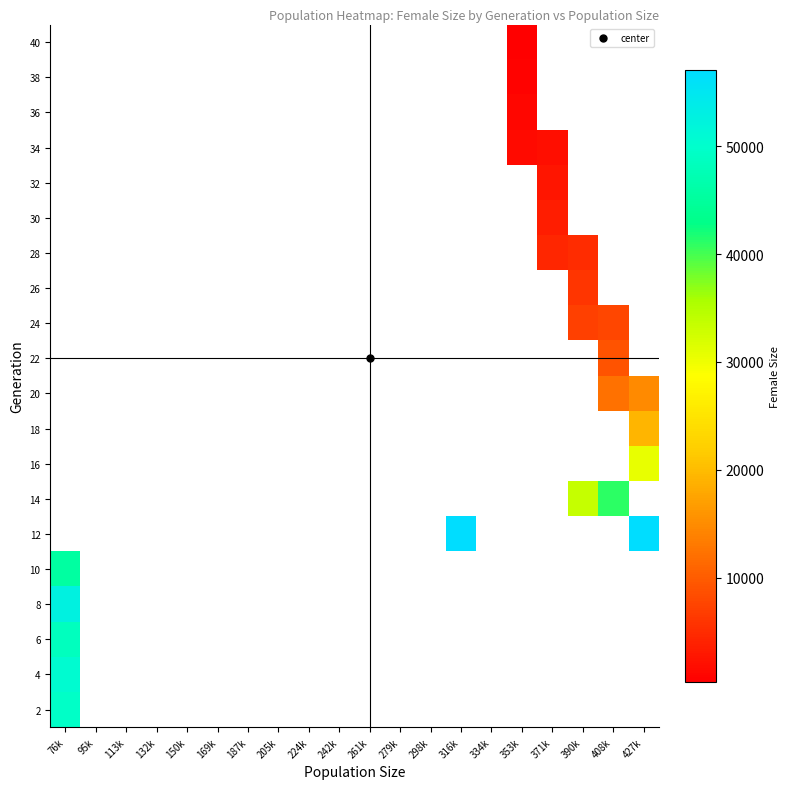

At which category does the chart reach its minimum across all series?

353k